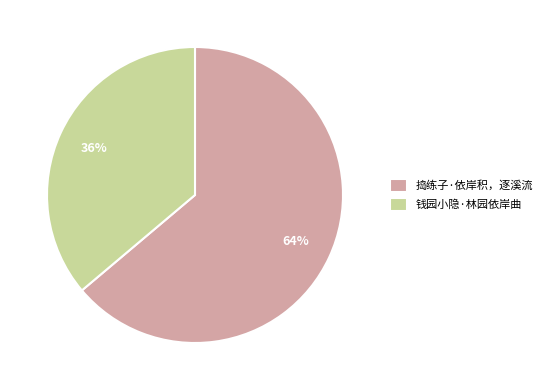

Approximately how many times larger is the value at 捣练子·依岸积，逐溪流 compared to 钱园小隐·林园依岸曲?

1.8